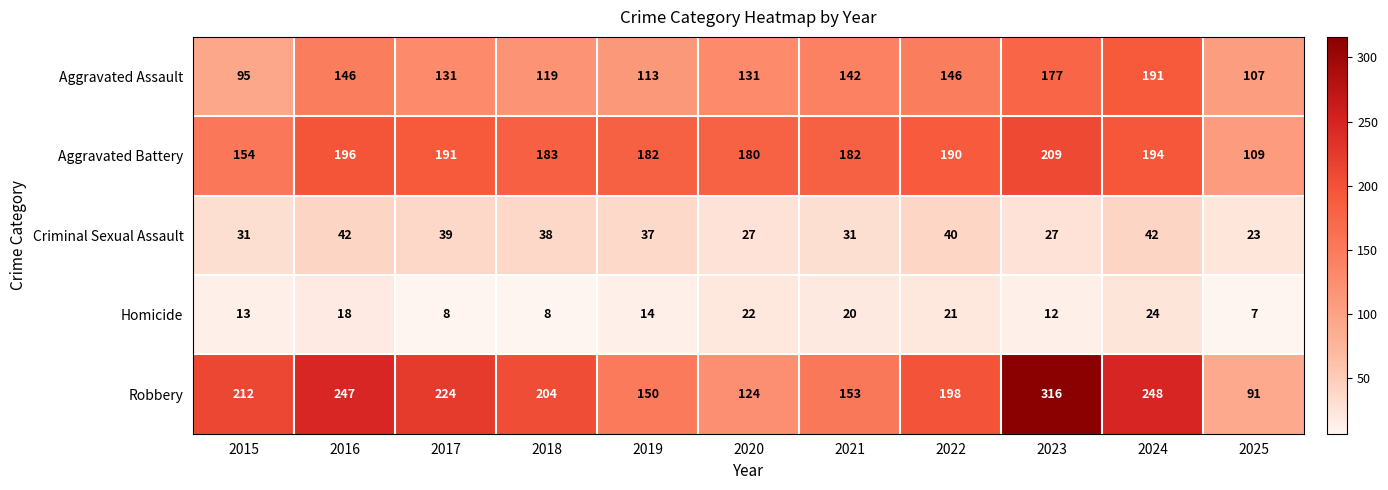

What is the greatest value displayed?

316